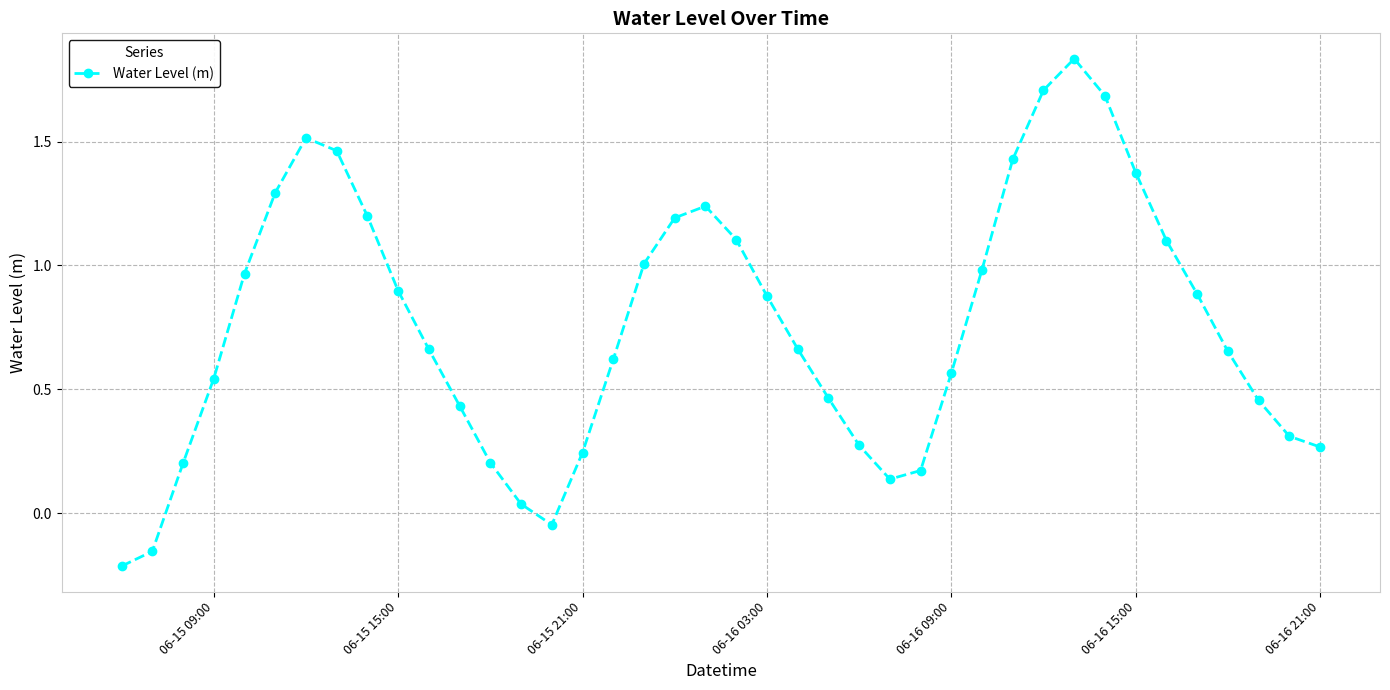

How many interior local valleys (lower than both neighbors) does the data have?

2